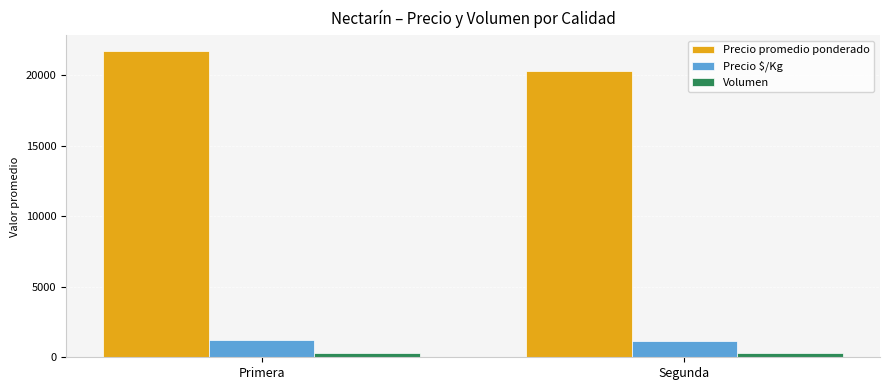

What is the sum of the Volumen values at Segunda and Primera?

628